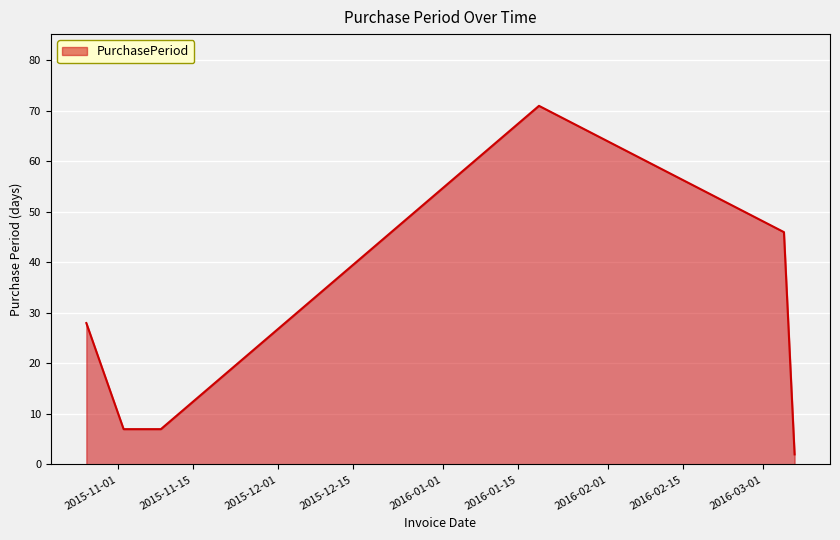

What is the sum of all values?

161